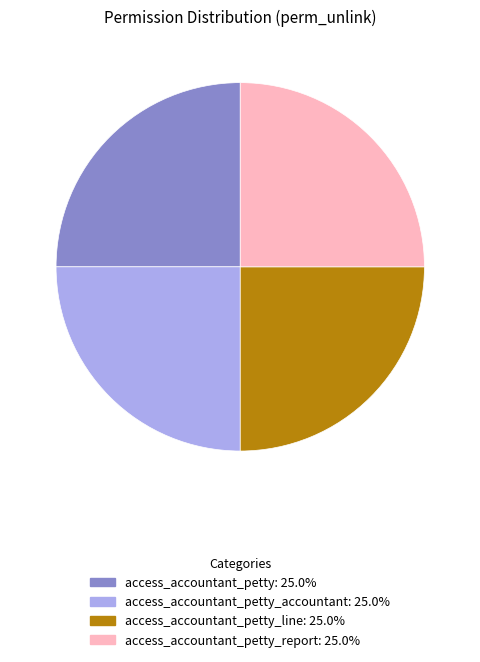

Is there any slice that represents more than half of the pie?

No